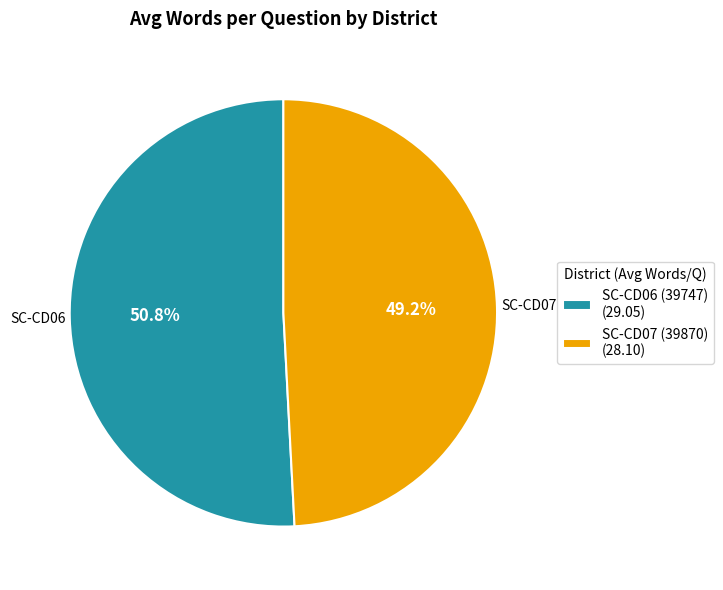

Which category has the smallest portion of the pie?

SC-CD07 (39870)